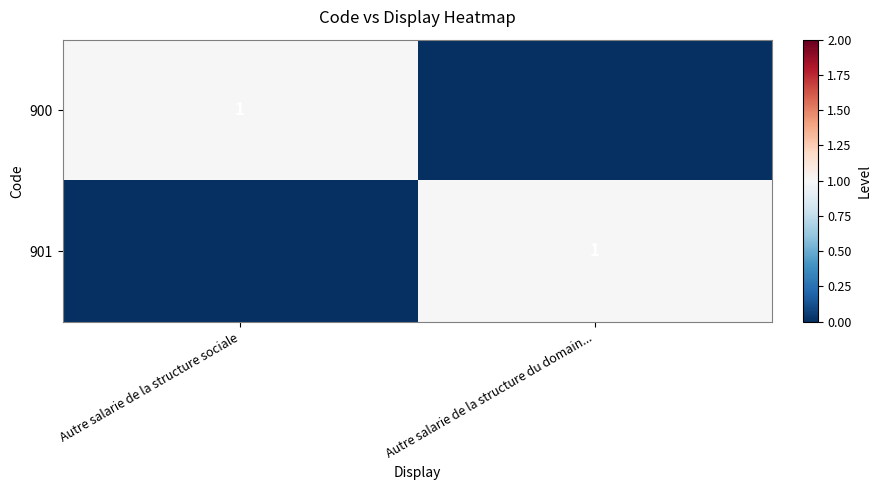

The value of 901 at Autre salarie de la structure du domain... is 0. True or false?

False